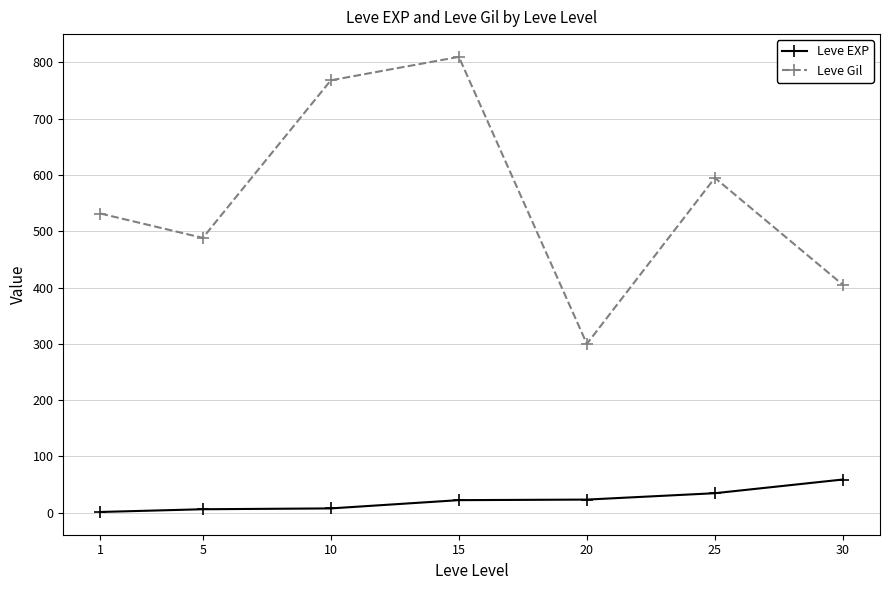

True or false: Leve Gil and Leve EXP intersect in this chart.

False